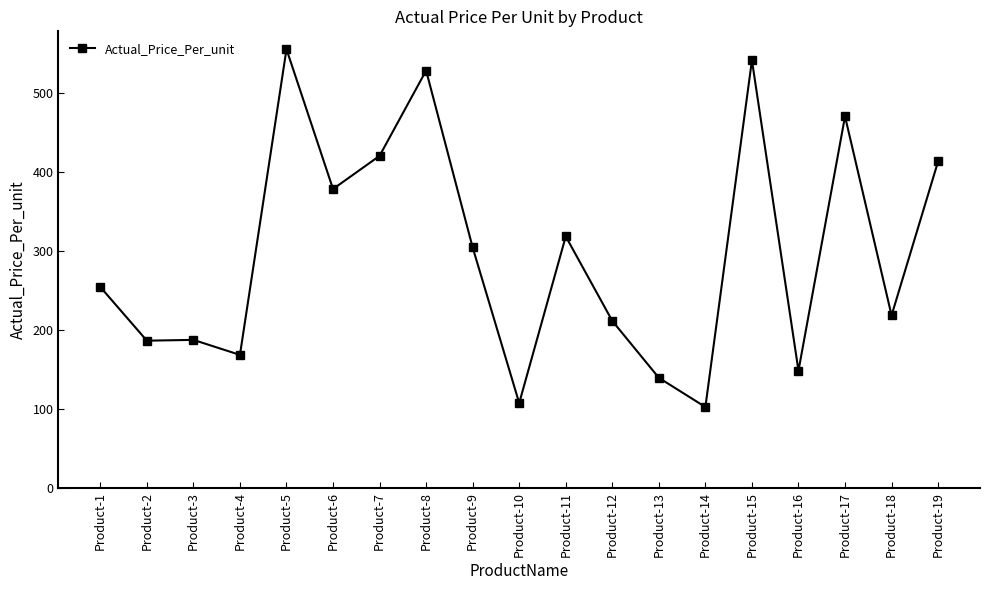

Does the chart have visible grid lines?

No